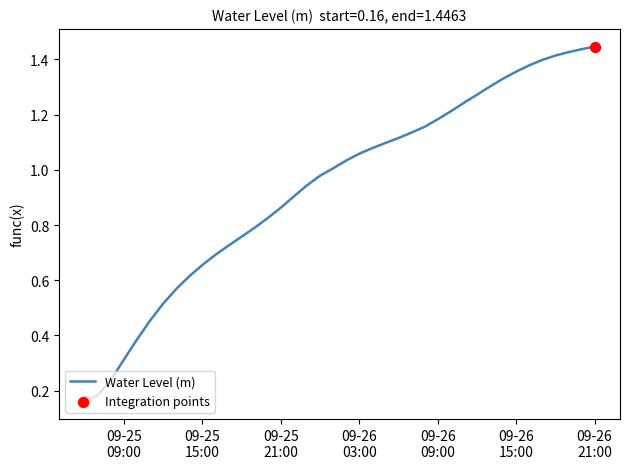

Does the chart have visible grid lines?

No